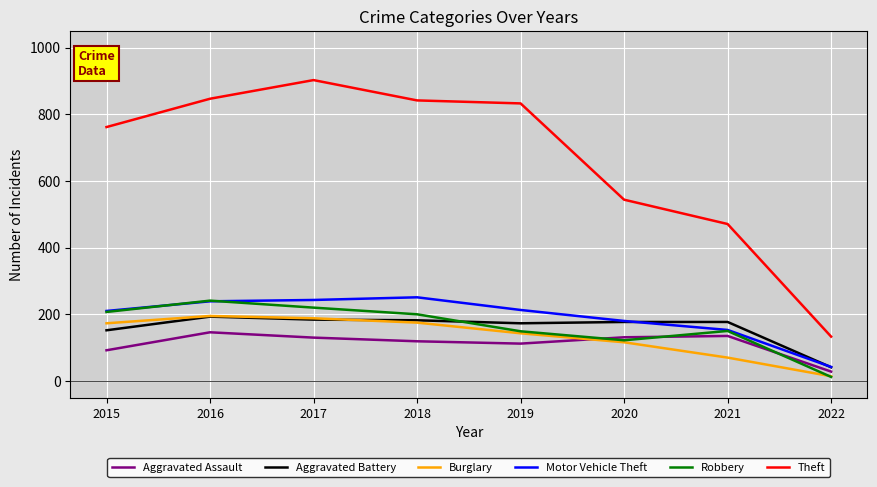

True or false: Aggravated Assault and Burglary intersect in this chart.

True